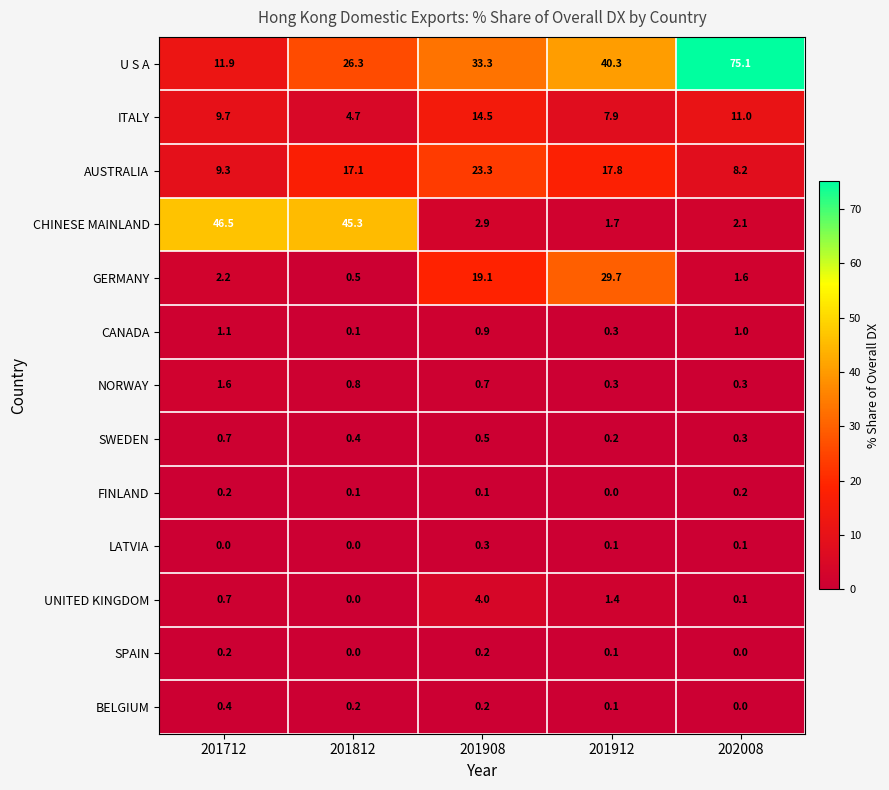

At which label does AUSTRALIA reach its peak?

201908